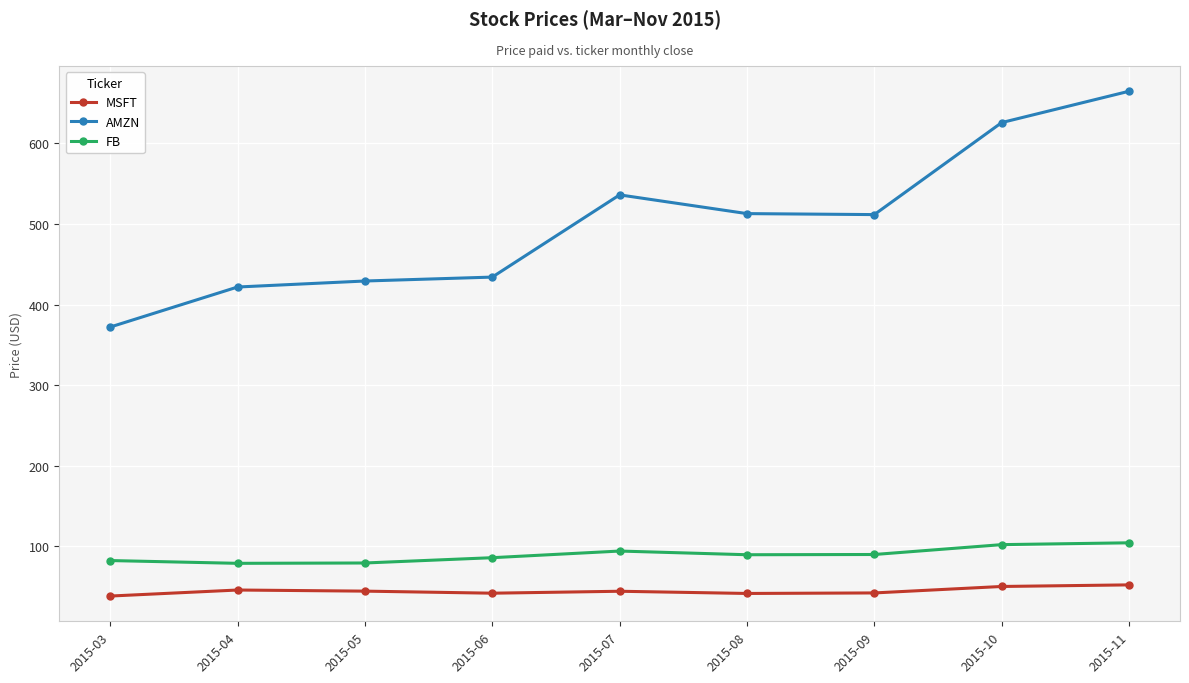

True or false: AMZN has a value of 372.1 at 2015-03.

True